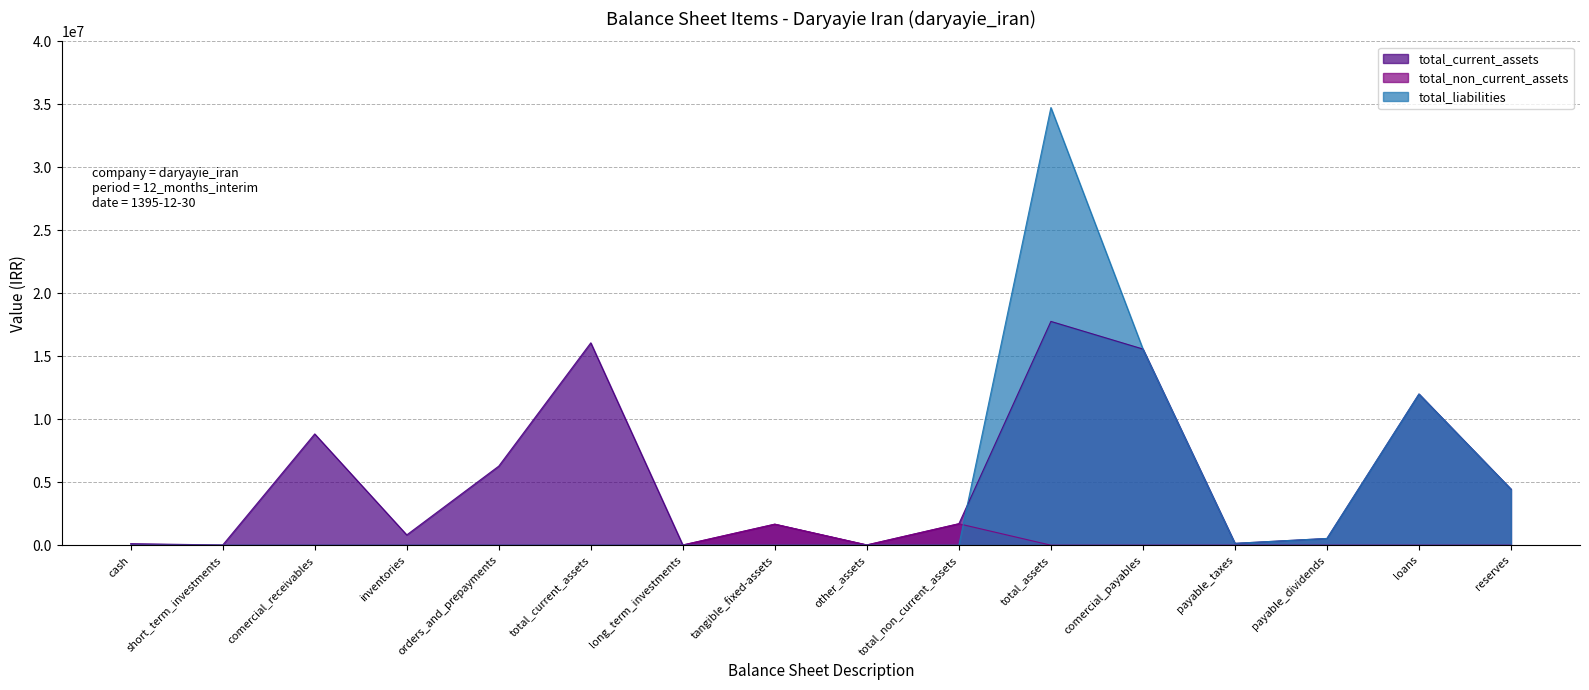

What is the label of the 5th point from the right?

comercial_payables